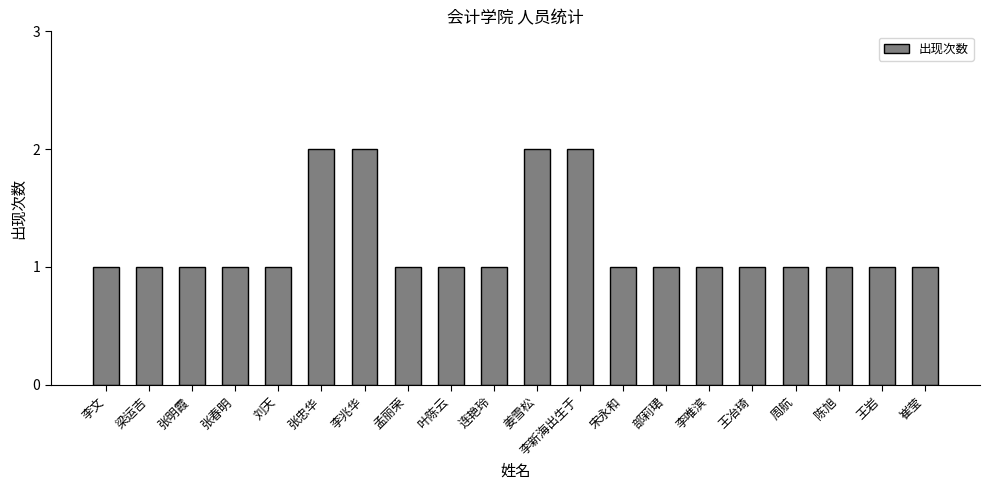

What is the label of the 3rd bar from the left?

张明霞